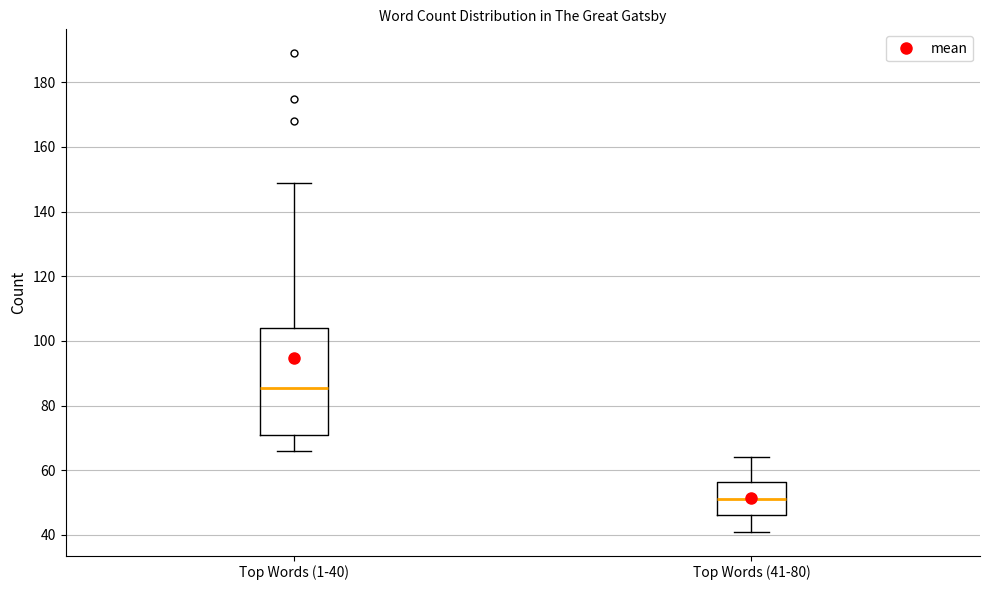

Comparing the boxes themselves (not the whiskers), which one is the tallest?

Top Words (1-40)